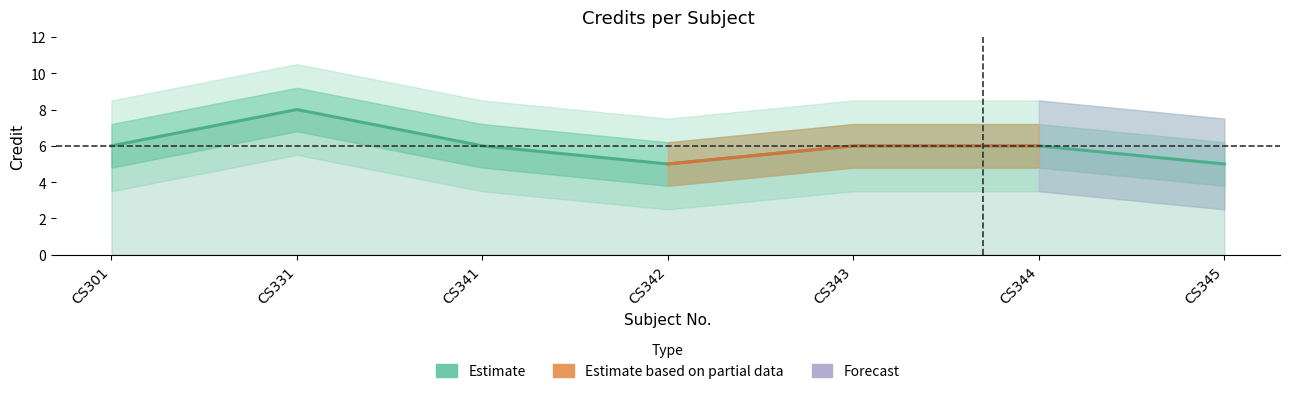

What is the value of the 3rd point from the left?

6